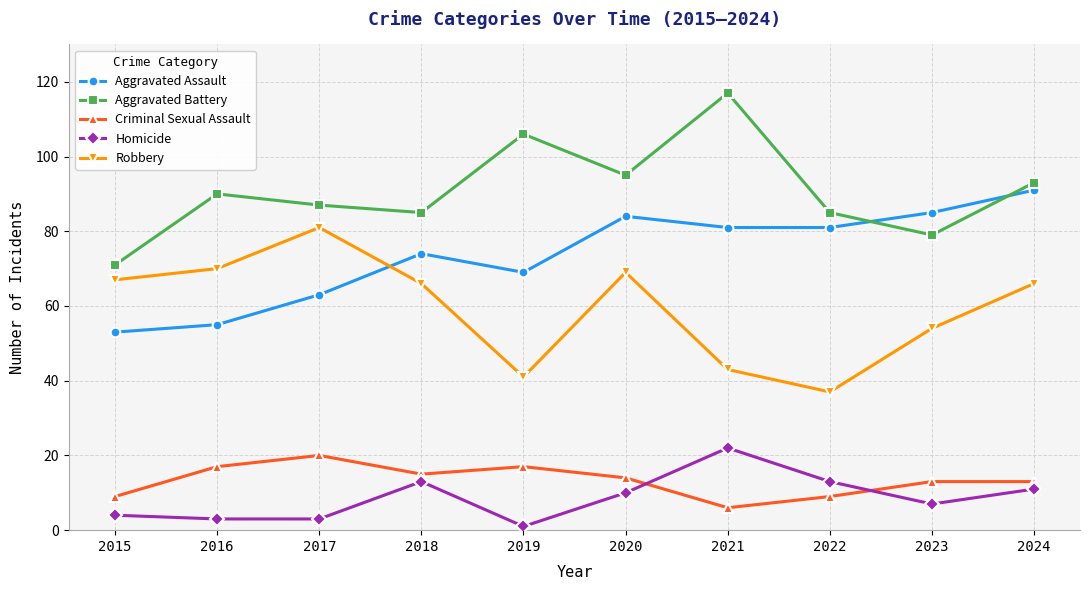

At 2015, list the series in order from largest to smallest.

Aggravated Battery, Robbery, Aggravated Assault, Criminal Sexual Assault, Homicide